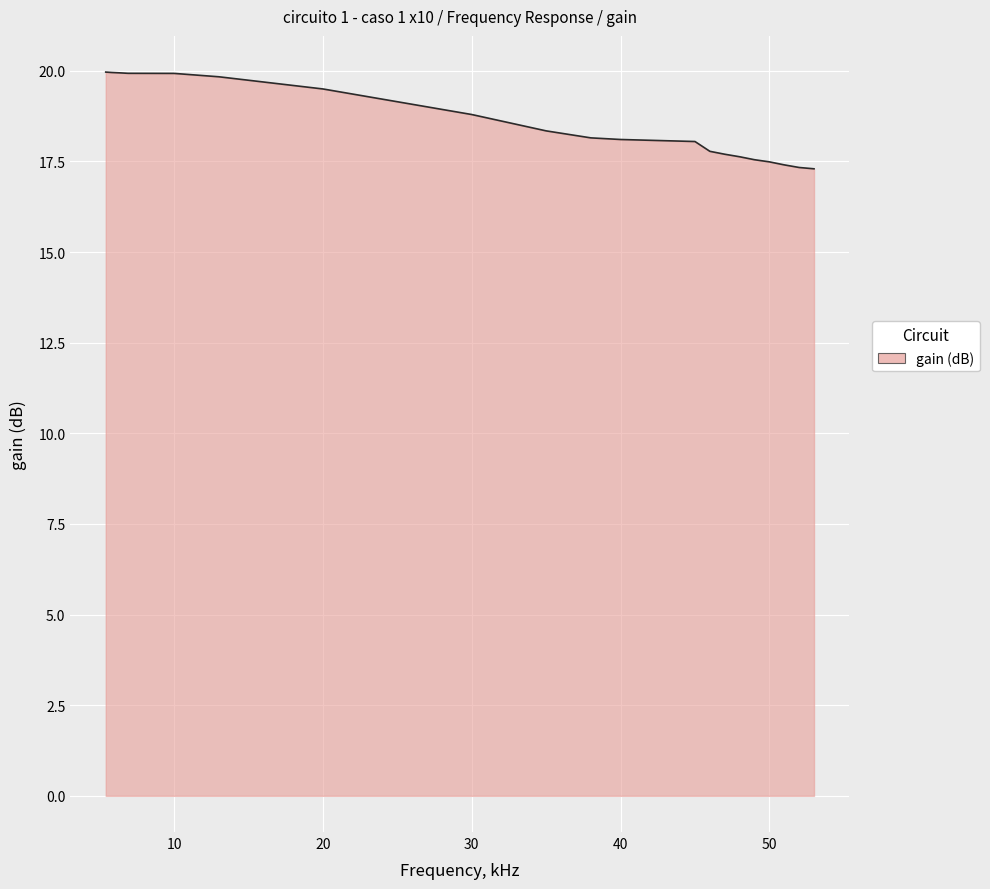

How many lines are shown in the chart?

1